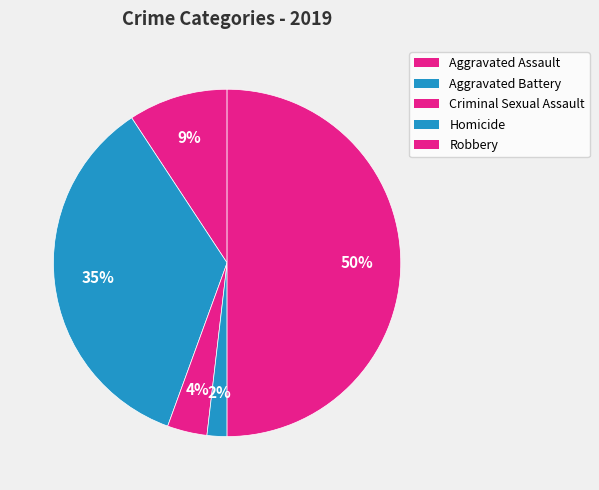

To the nearest percent, what is the difference between the Aggravated Battery and Aggravated Assault slice percentages?

26%